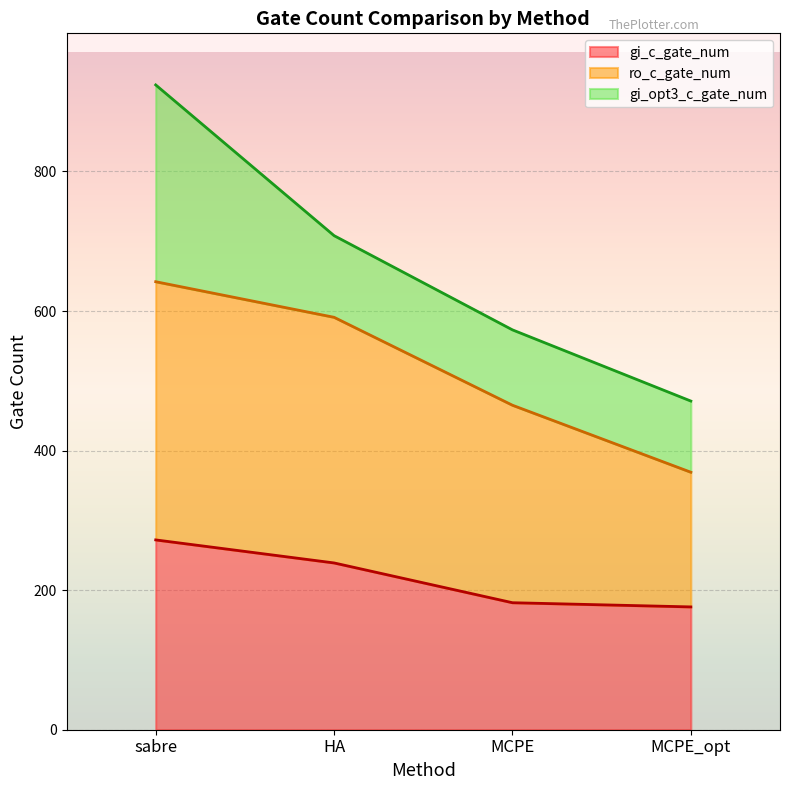

At which label is gi_c_gate_num closest to 224?

HA